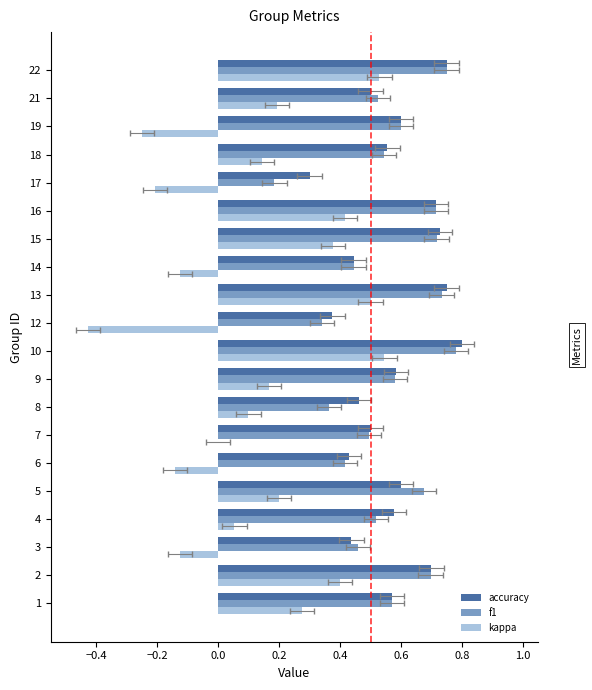

What are all the series names shown in the legend?

accuracy, f1, kappa